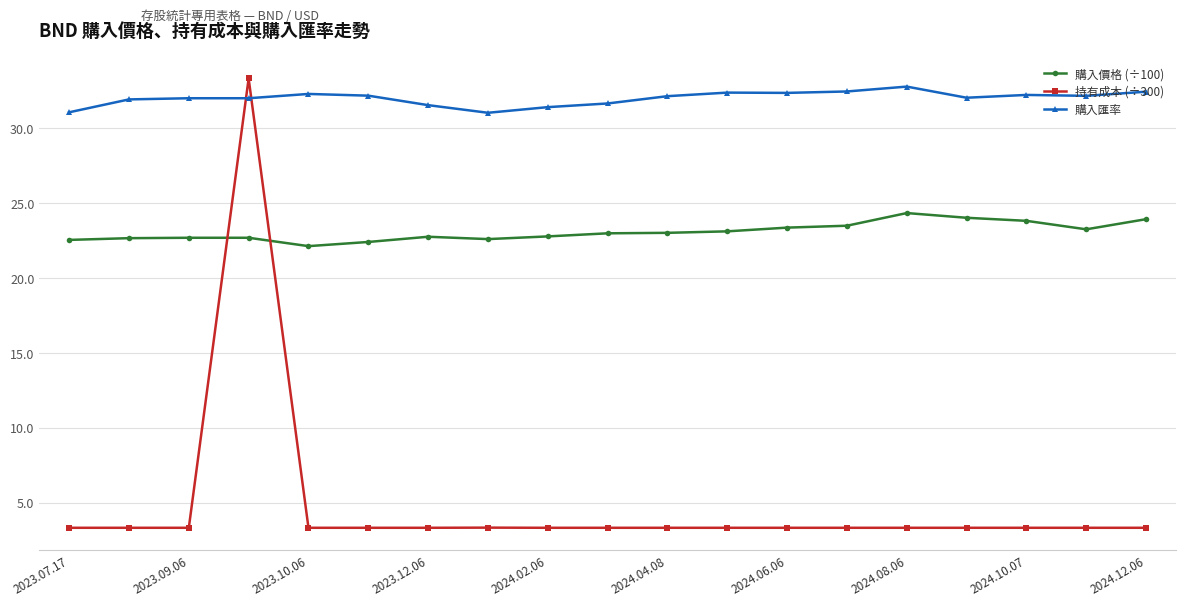

Which series ends up on top after the final intersection of 持有成本 (÷300) and 購入匯率?

購入匯率